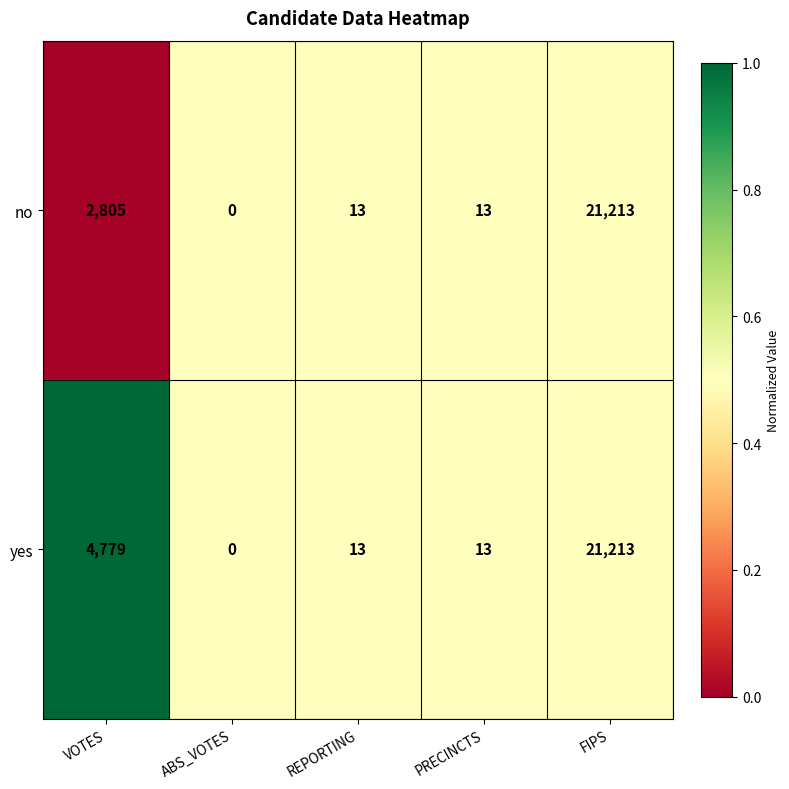

What is the sum of the no values at FIPS and REPORTING?

21226